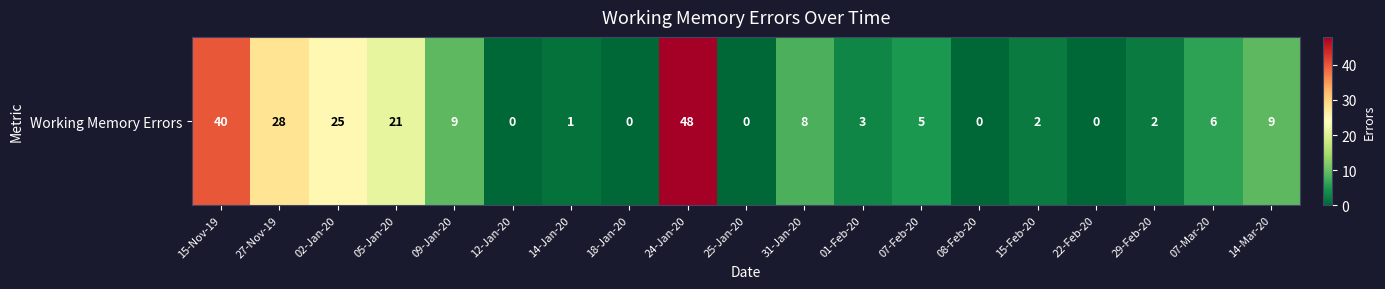

Reading left to right, what are all the values shown in this chart?

15-Nov-19=40	27-Nov-19=28	02-Jan-20=25	05-Jan-20=21	09-Jan-20=9	12-Jan-20=0	14-Jan-20=1	18-Jan-20=0	24-Jan-20=48	25-Jan-20=0	31-Jan-20=8	01-Feb-20=3	07-Feb-20=5	08-Feb-20=0	15-Feb-20=2	22-Feb-20=0	29-Feb-20=2	07-Mar-20=6	14-Mar-20=9